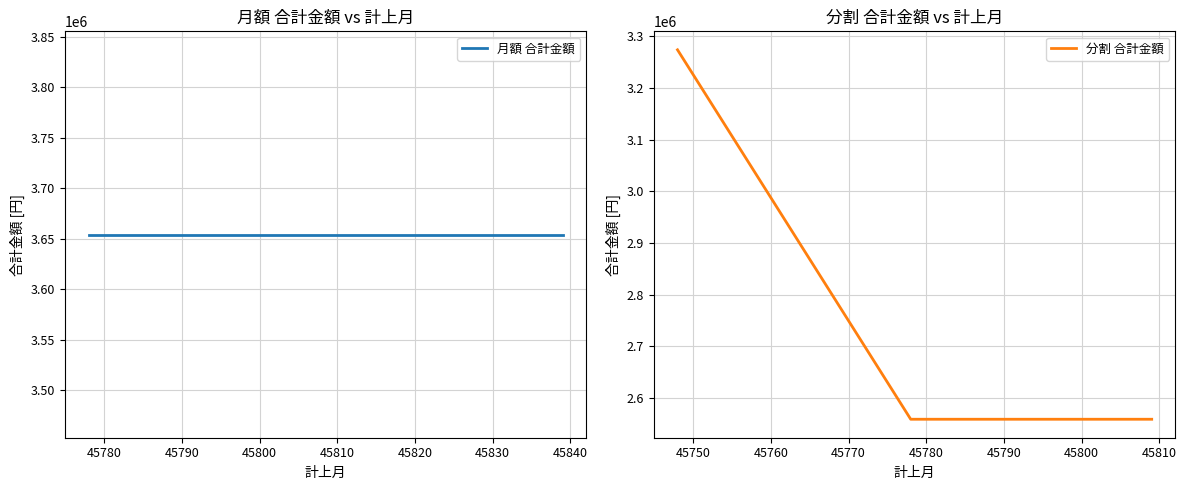

What is the highest value of the 分割 合計金額 series?

3273967